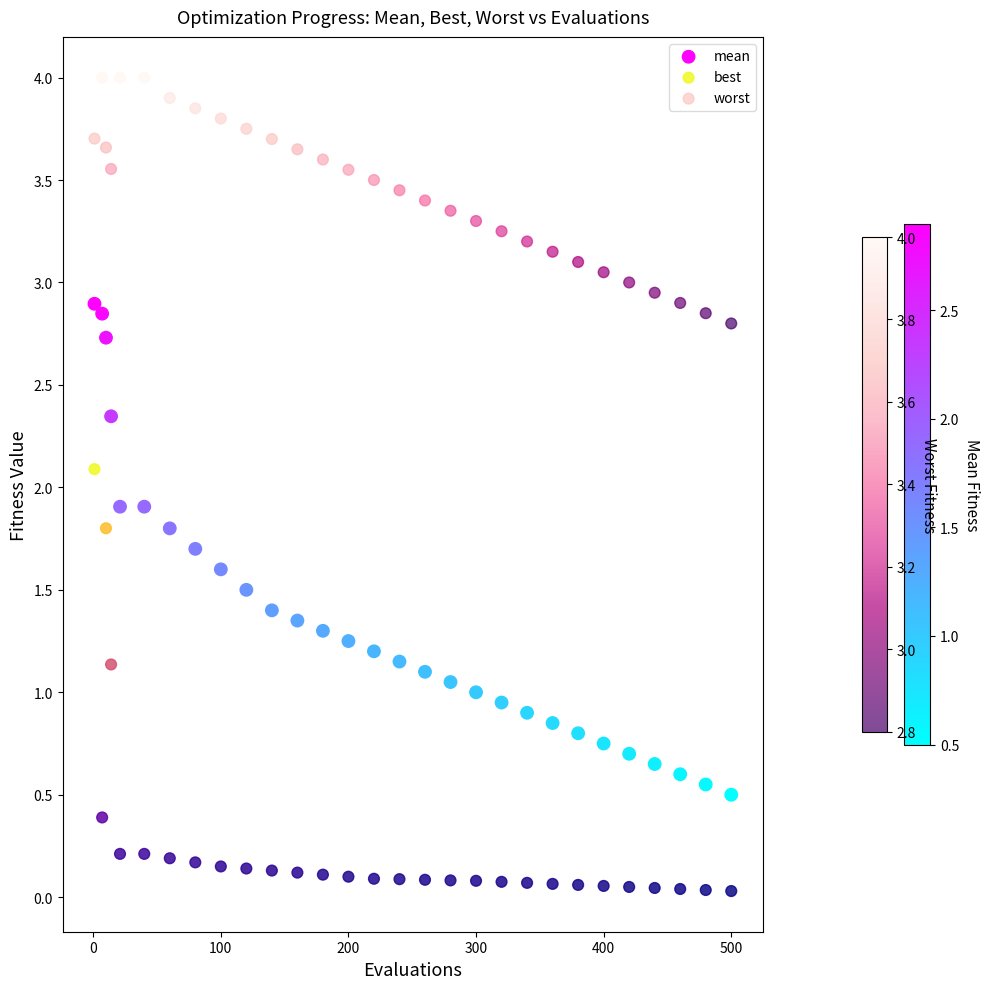

Which series contains the lowest Y value?

best